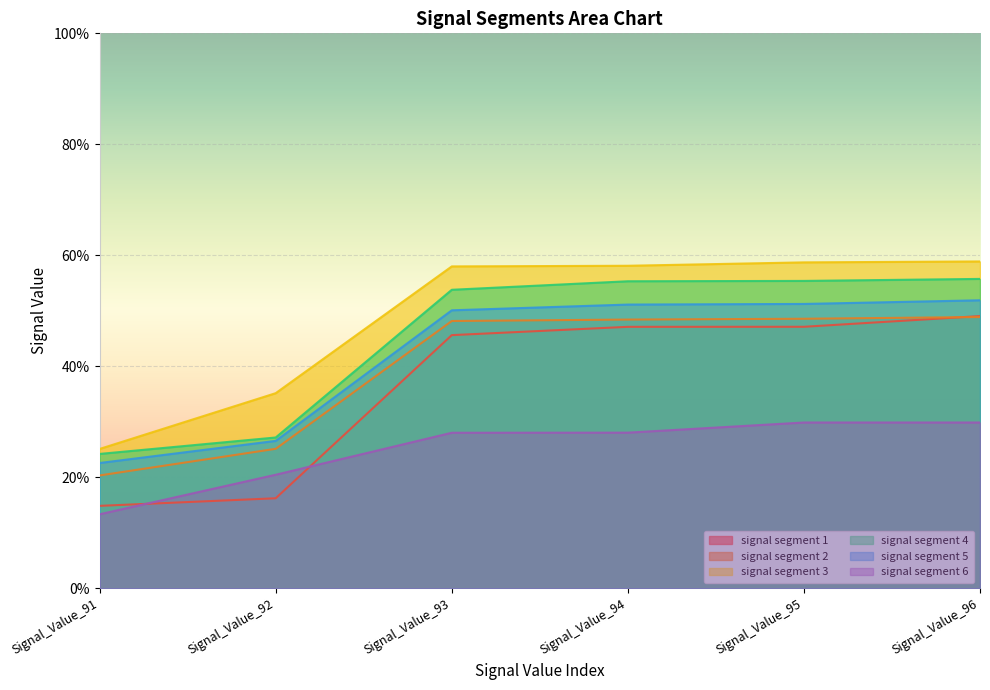

Which series has the widest spread of values?

signal segment 1